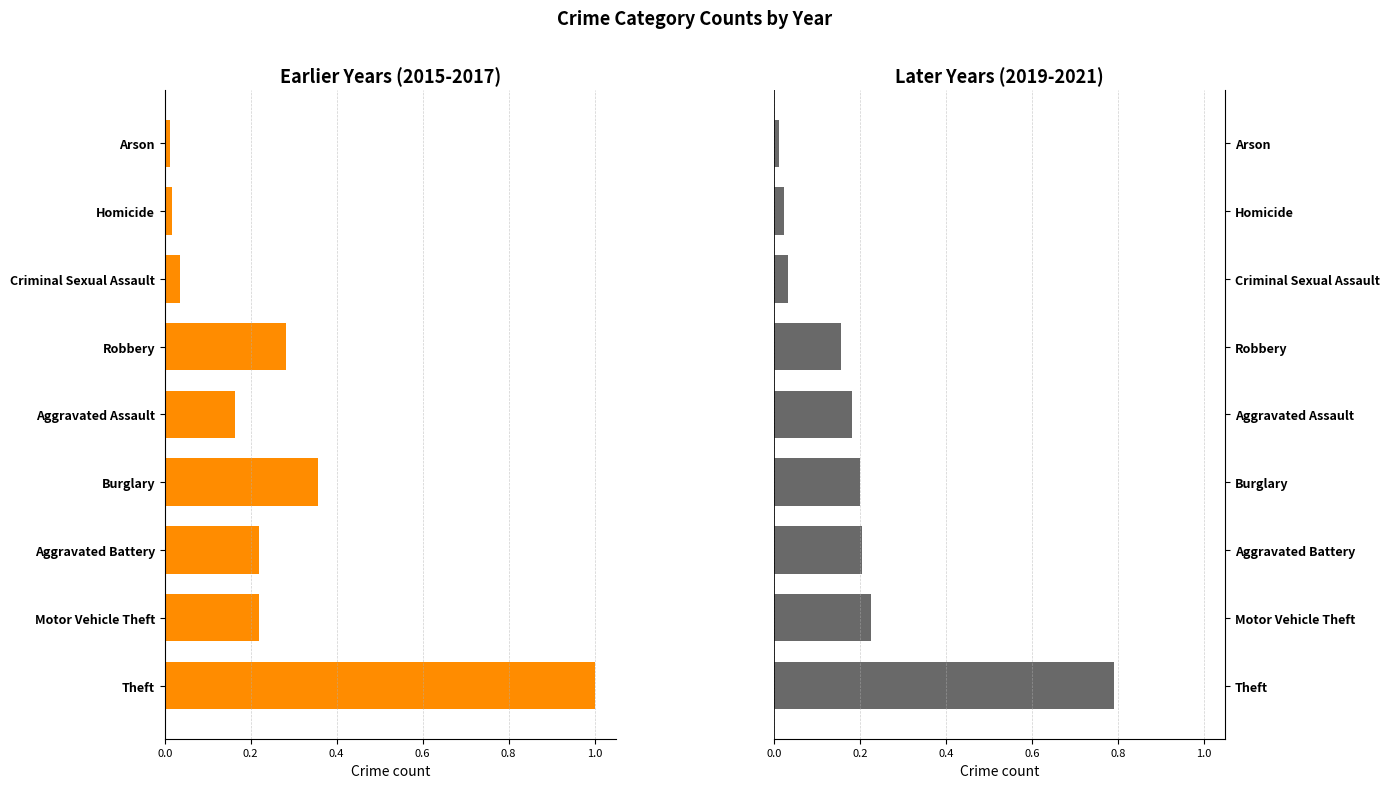

True or false: 2015-2017 avg has a value of -0.0 at Aggravated Assault.

False